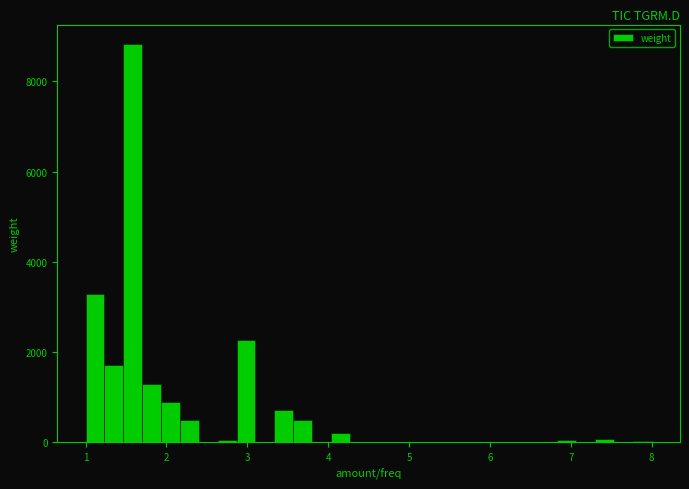

Read against the x-axis, roughly where is the centre of the tallest bar?

1.6